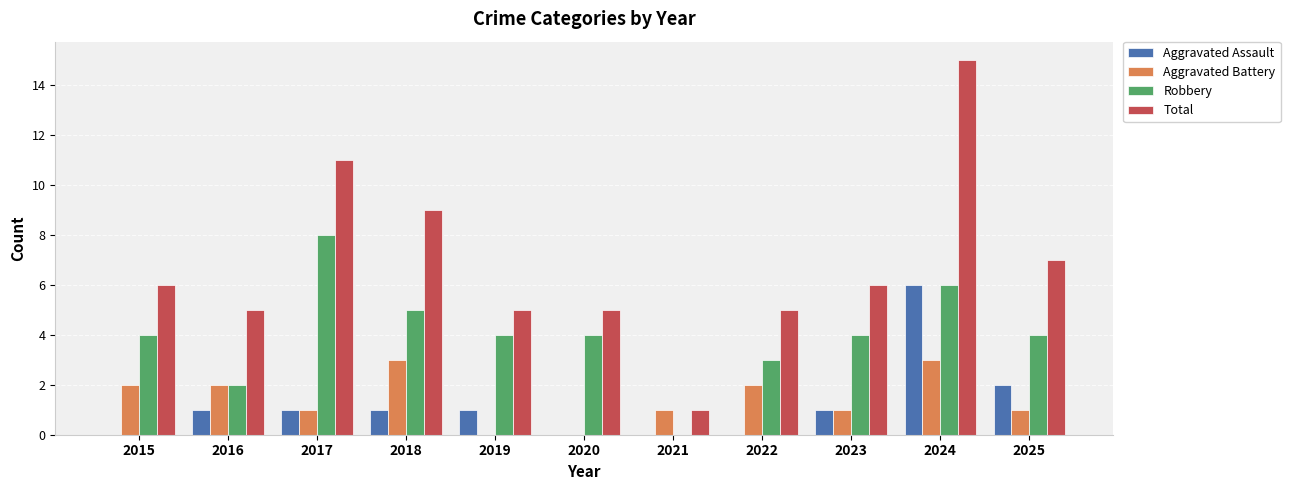

What is the greatest value displayed?

15